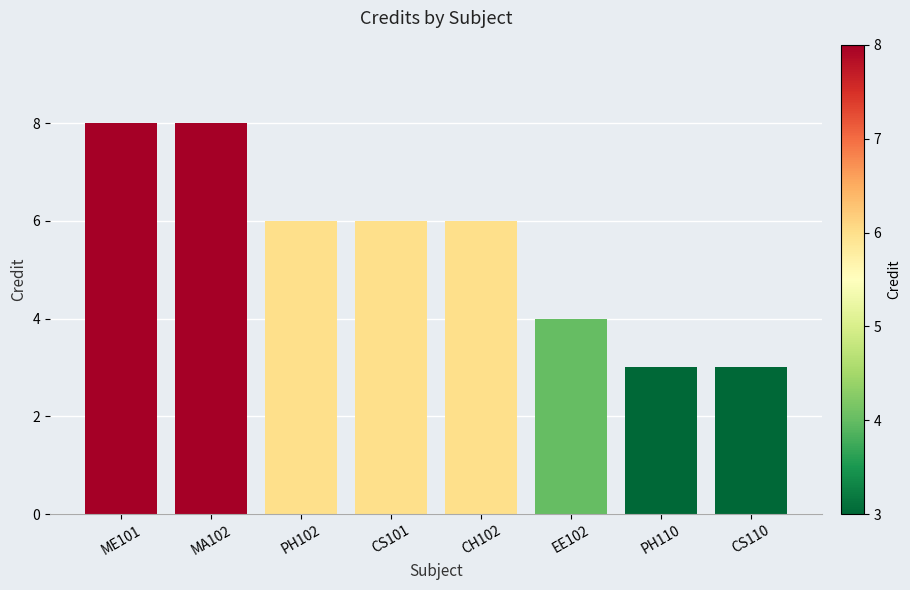

What is the minimum value shown in the chart?

3